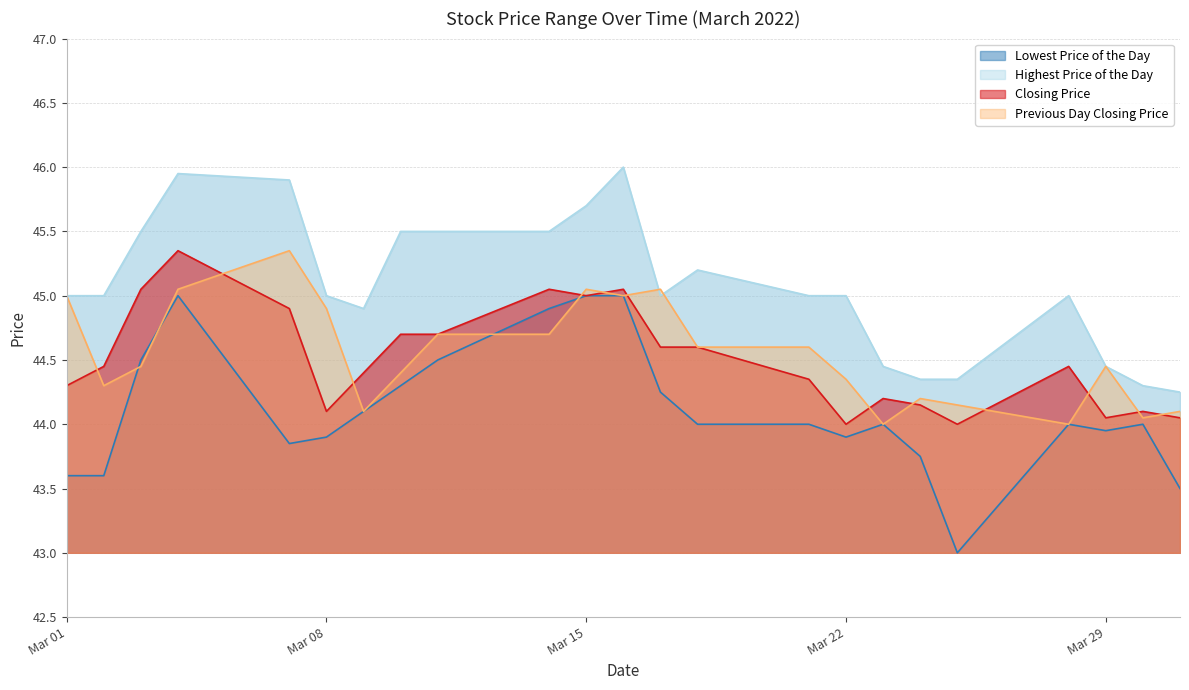

Reading right to left, list all the values displayed in this chart.

Lowest Price of the Day: 43.5	44.0	44.0	44.0	43.0	43.8	44.0	43.9	44.0	44.0	44.2	45.0	45.0	44.9	44.5	44.3	44.1	43.9	43.9	45.0	44.5	43.6	43.6
Highest Price of the Day: 44.2	44.3	44.5	45.0	44.4	44.4	44.5	45.0	45.0	45.2	45.0	46.0	45.7	45.5	45.5	45.5	44.9	45.0	45.9	46.0	45.5	45.0	45.0
Closing Price: 44.0	44.1	44.0	44.5	44.0	44.1	44.2	44.0	44.4	44.6	44.6	45.0	45.0	45.0	44.7	44.7	44.4	44.1	44.9	45.4	45.0	44.5	44.3
Previous Day Closing Price: 44.1	44.0	44.5	44.0	44.1	44.2	44.0	44.4	44.6	44.6	45.0	45.0	45.0	44.7	44.7	44.4	44.1	44.9	45.4	45.0	44.5	44.3	45.0